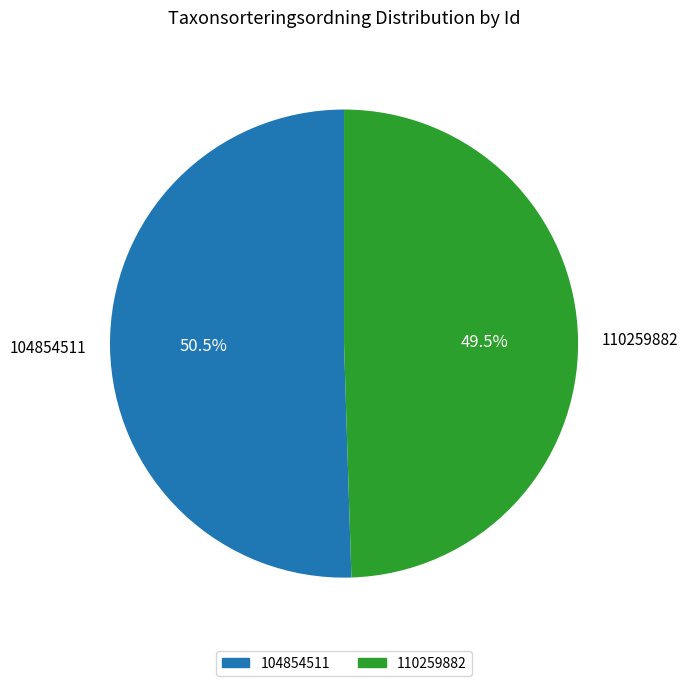

What is the total percentage of 104854511 and 110259882?

100.0%